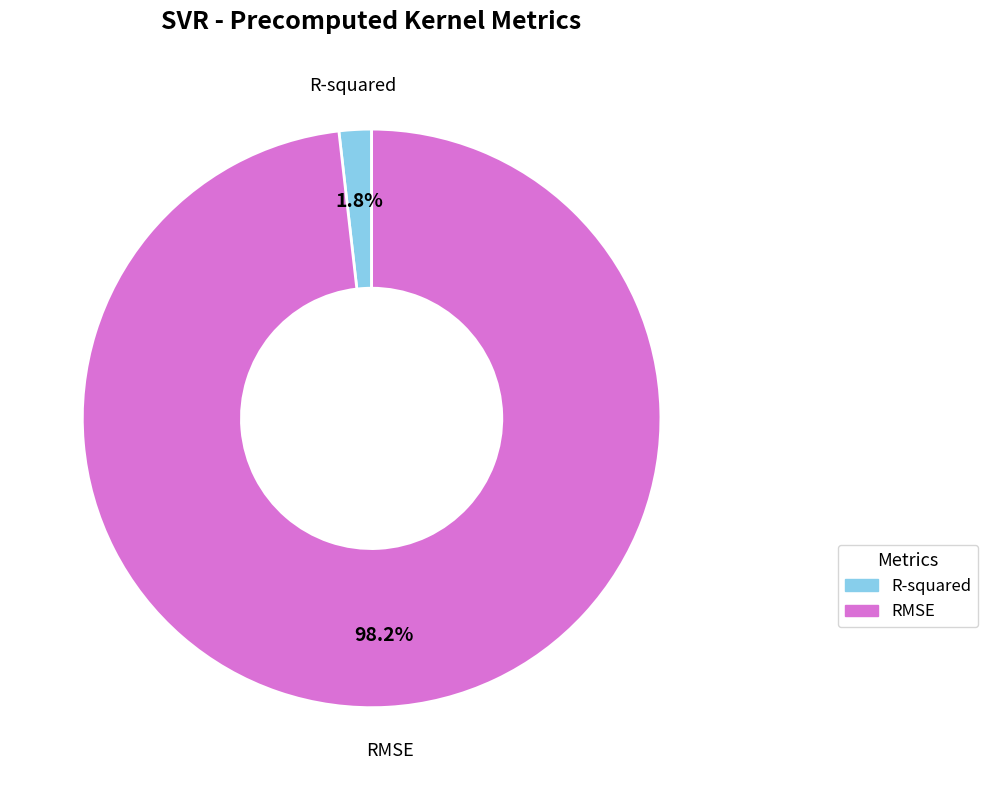

To the nearest percent, what percentage of the pie is R-squared?

2%